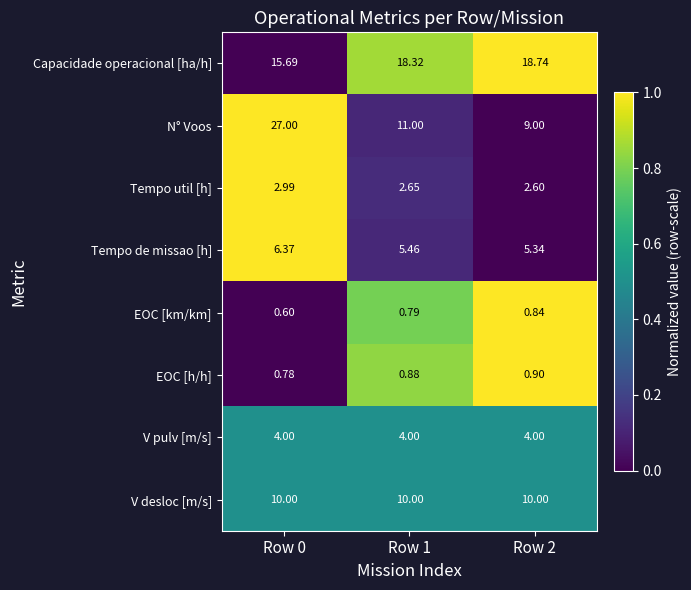

Which series has the largest total across all categories?

Capacidade operacional [ha/h]